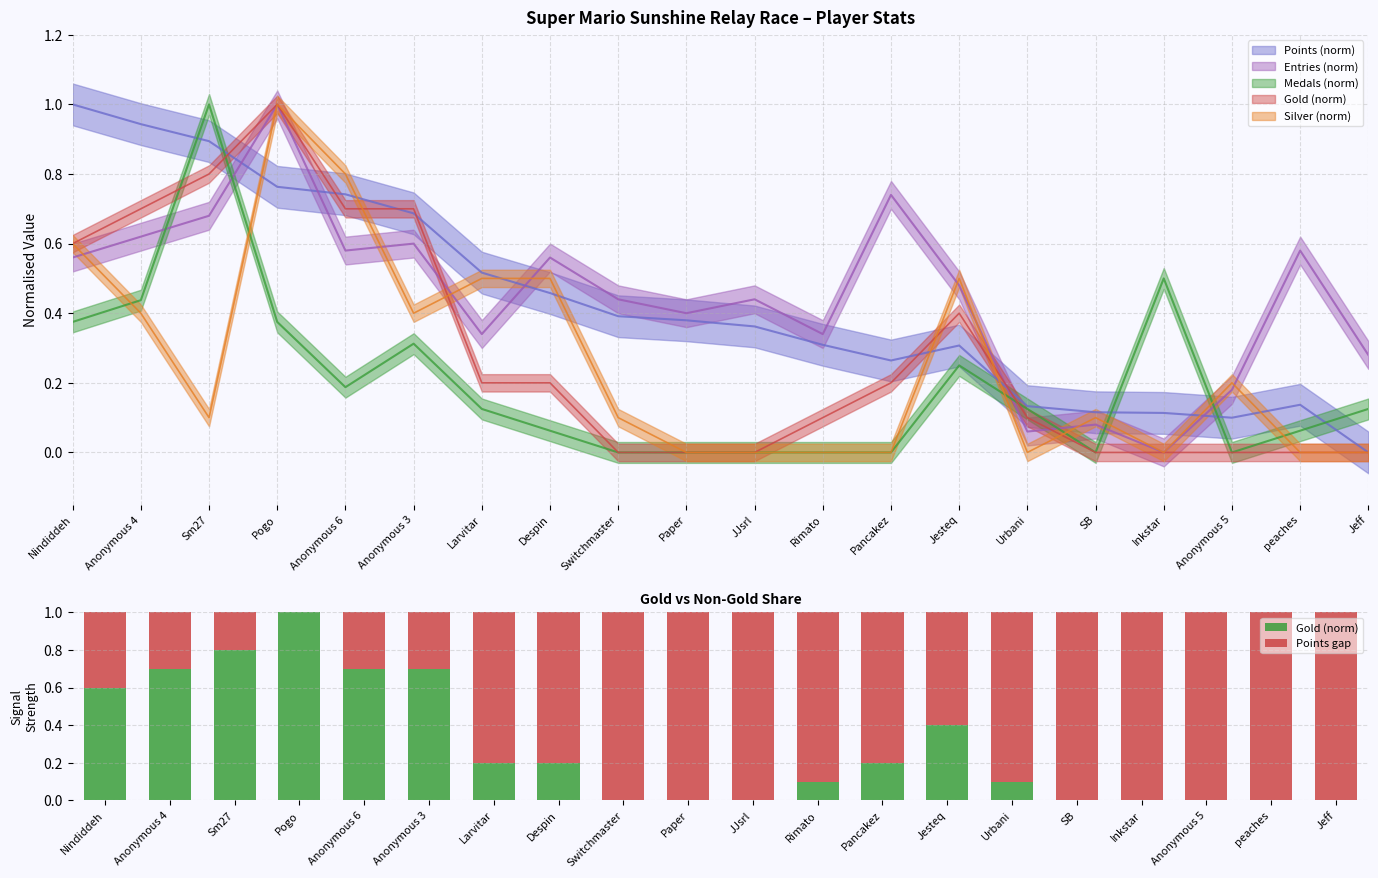

List the labels in order of Gold (norm) value, largest first.

Pogo, Sm27, Anonymous 4, Anonymous 6, Anonymous 3, Nindiddeh, Jesteq, Larvitar, Despin, Pancakez, Rimato, Urbani, Switchmaster, Paper, JJsrl, SB, Inkstar, Anonymous 5, peaches, Jeff